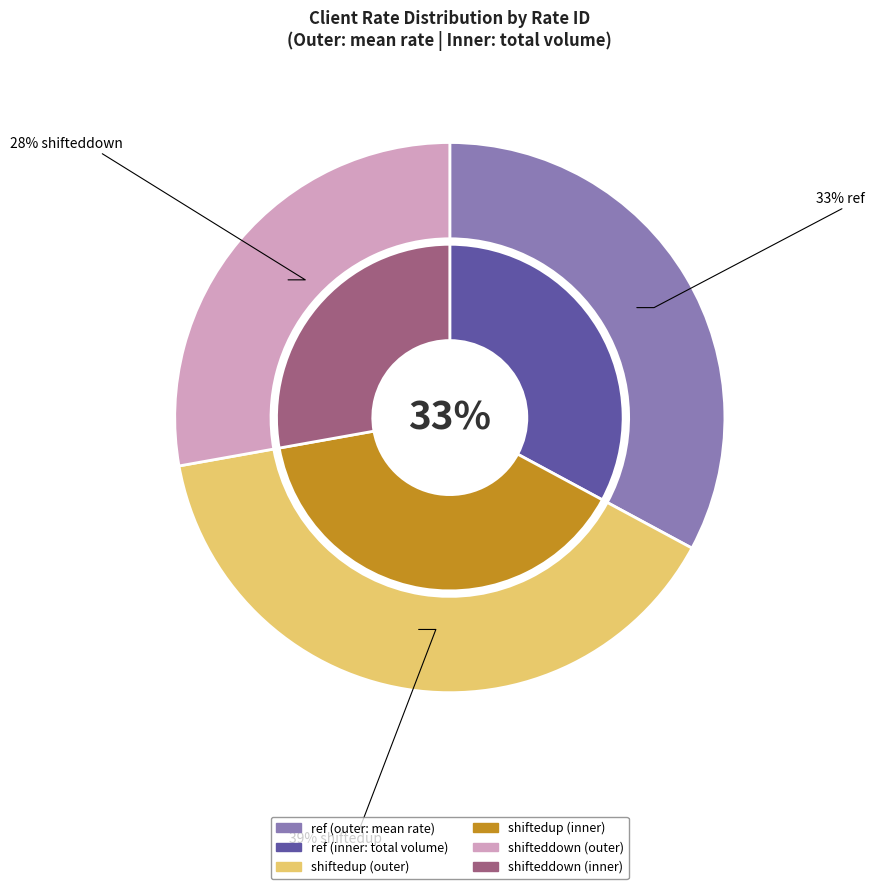

Which slice is the smallest?

shifteddown